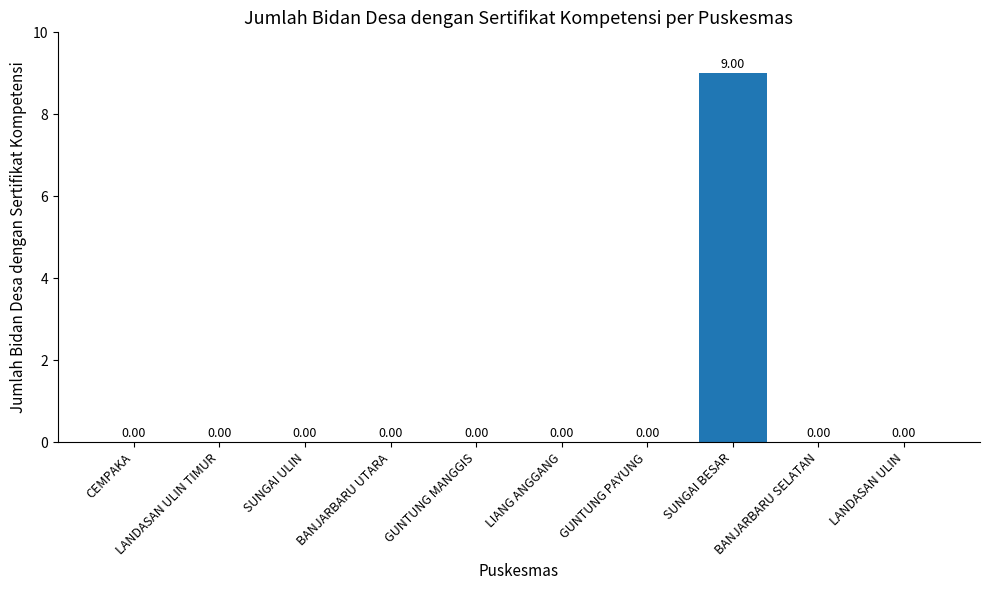

What is the change in value from GUNTUNG MANGGIS to SUNGAI BESAR?

+9